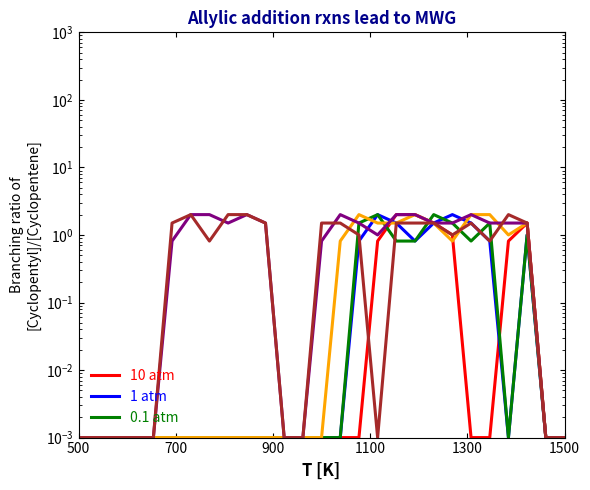

How many interior local valleys does the col_10 series have?

2